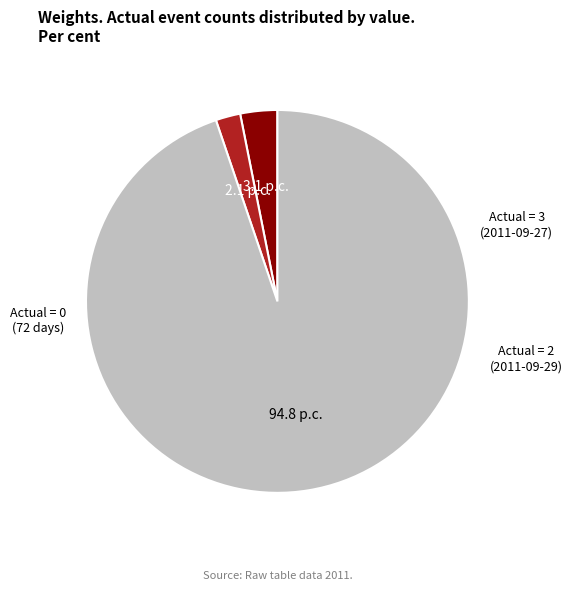

Does any single category account for the majority?

Yes